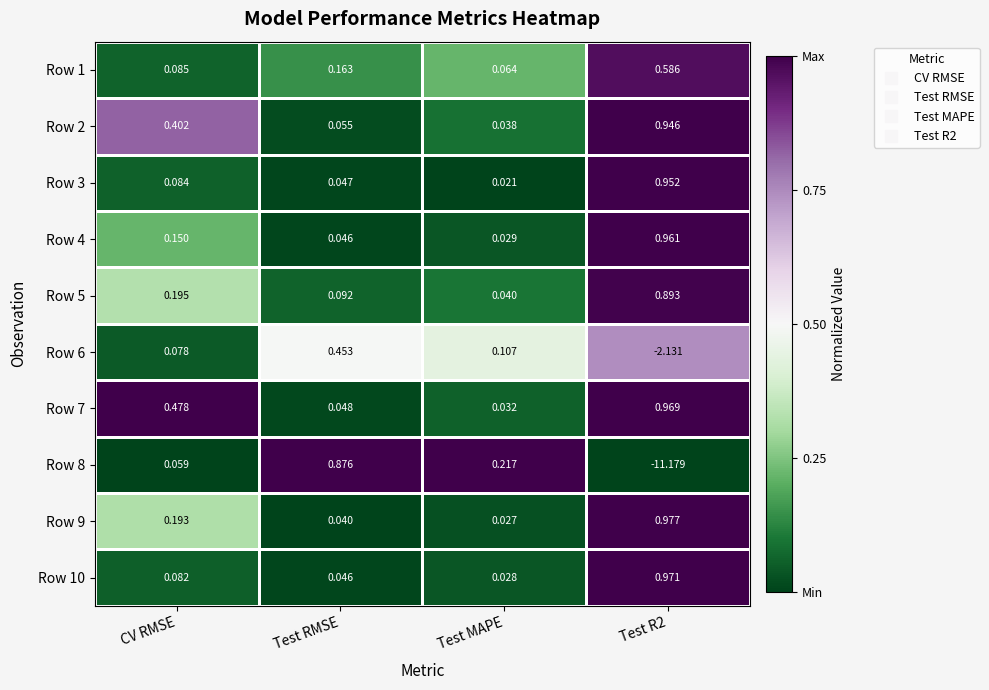

At which category is the sum across all series the highest?

Test RMSE